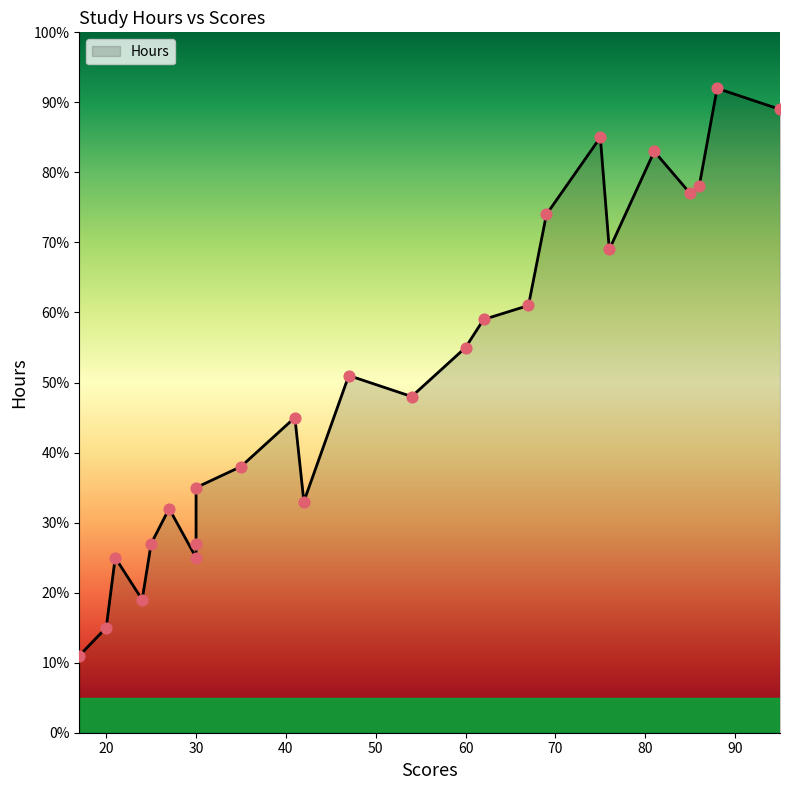

Approximately how many times larger is the value at 86 compared to 30?

2.9